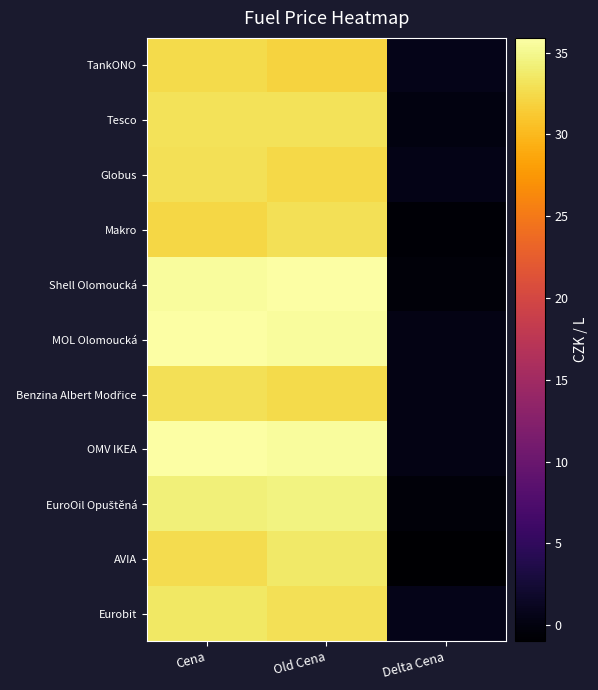

Which series has the widest spread of values?

Shell Olomoucká